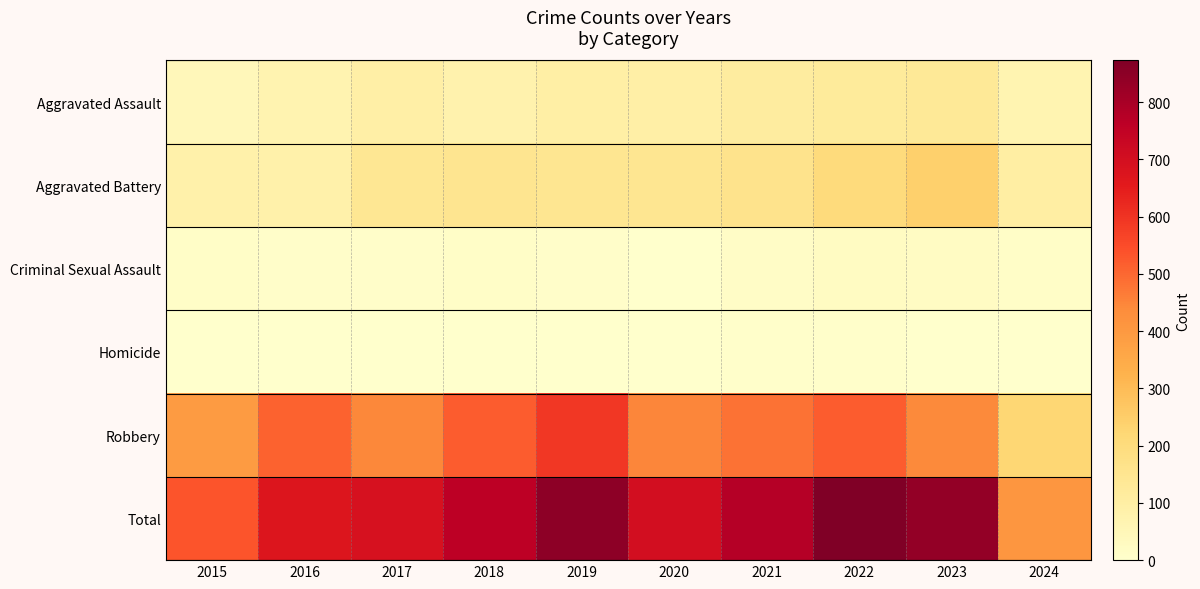

Reading left to right, extract all data points from this chart.

Aggravated Assault: 2015=46	2016=71	2017=95	2018=77	2019=98	2020=94	2021=110	2022=121	2023=130	2024=68
Aggravated Battery: 2015=82	2016=82	2017=142	2018=152	2019=148	2020=150	2021=163	2022=202	2023=244	2024=101
Criminal Sexual Assault: 2015=12	2016=8	2017=8	2018=11	2019=8	2020=3	2021=14	2022=24	2023=22	2024=13
Homicide: 2015=0	2016=1	2017=1	2018=1	2019=2	2020=3	2021=4	2022=5	2023=2	2024=2
Robbery: 2015=395	2016=510	2017=446	2018=520	2019=591	2020=450	2021=484	2022=521	2023=440	2024=225
Total: 2015=535	2016=672	2017=692	2018=761	2019=847	2020=700	2021=775	2022=873	2023=838	2024=409